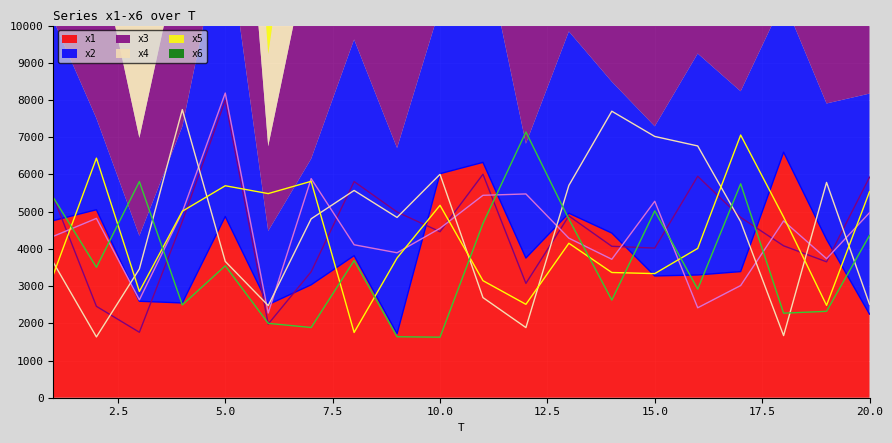

What are all the series names shown in the legend?

x1, x2, x3, x4, x5, x6